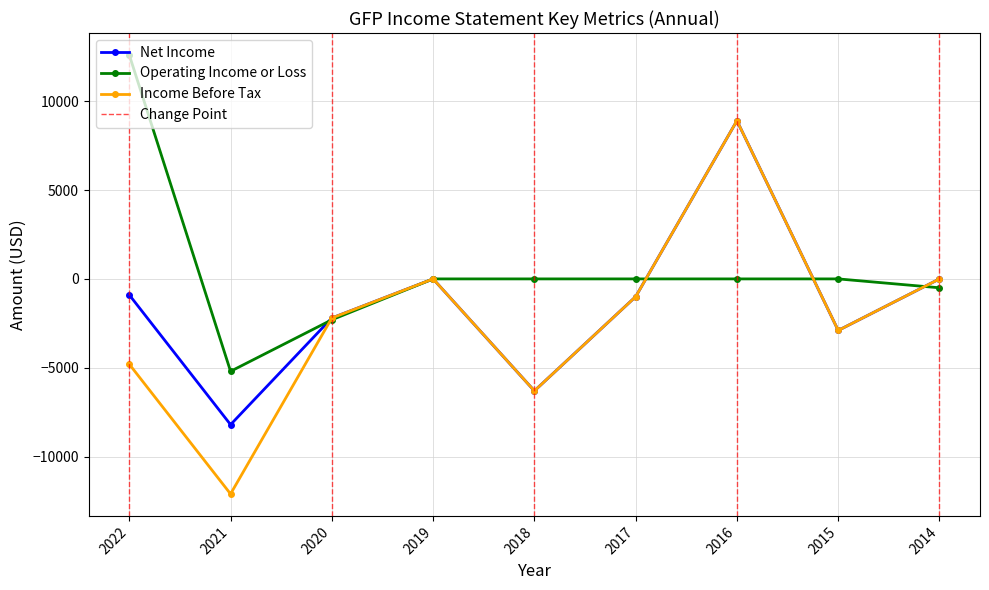

True or false: Operating Income or Loss has a value of -7144 at 2016.

False